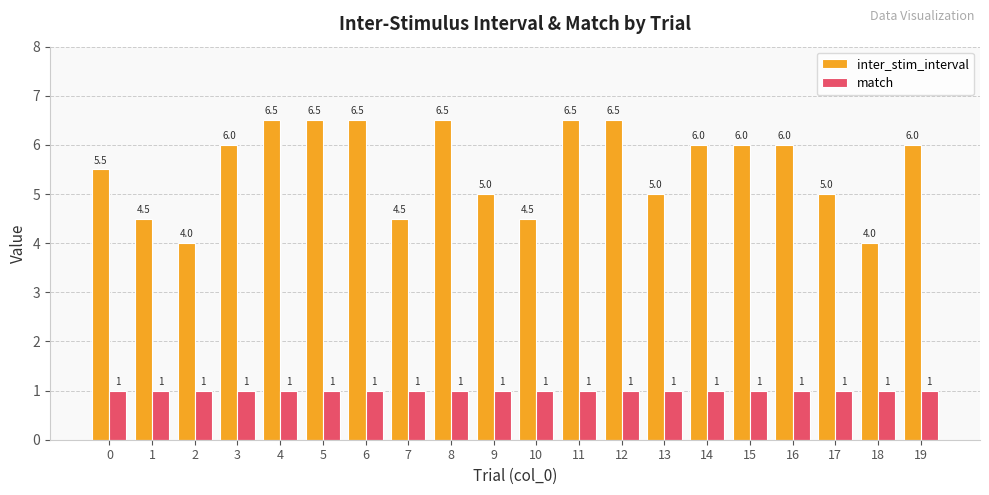

What is the difference between the inter_stim_interval values at 7 and 17?

0.5